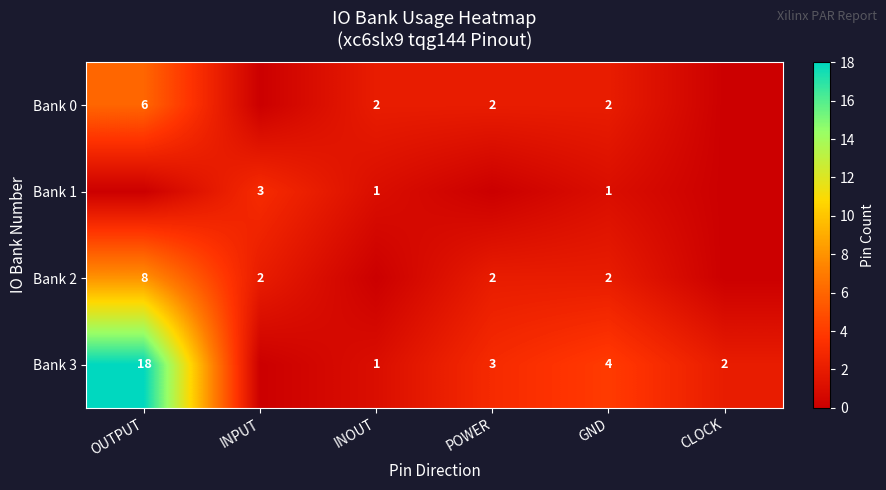

Is it true that Bank 0 equals 2 at GND?

True